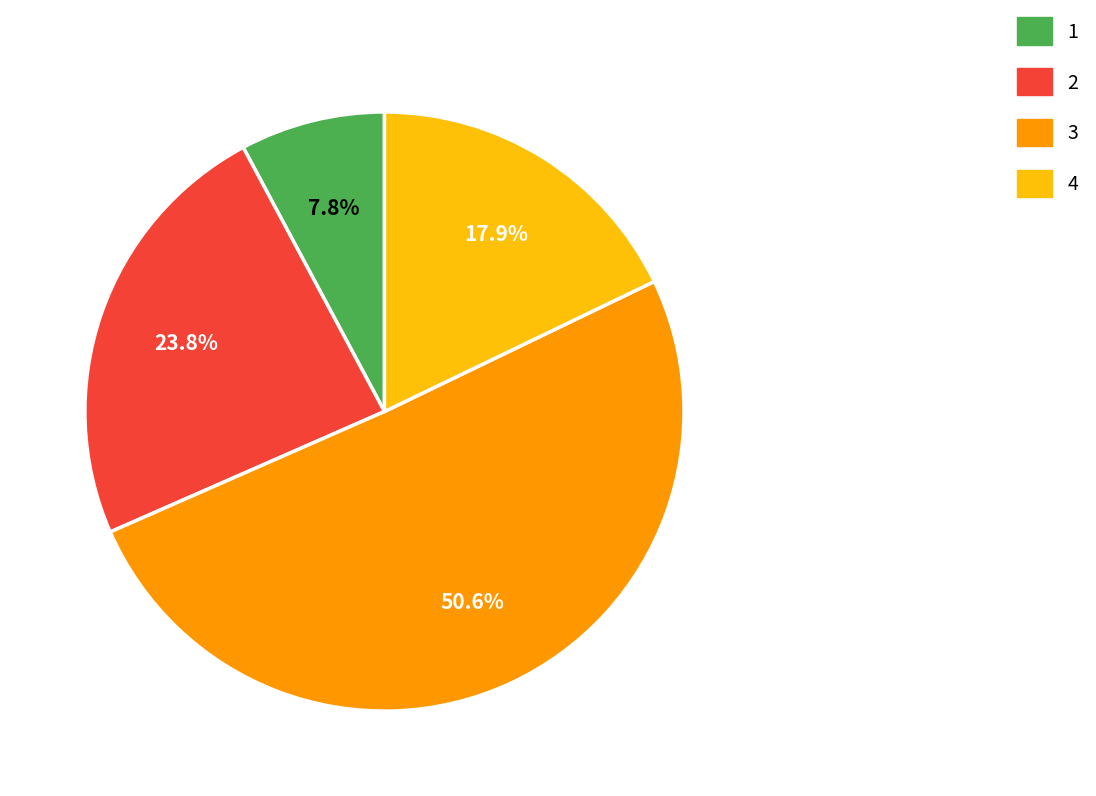

Rank the categories by value from lowest to highest.

1, 4, 2, 3